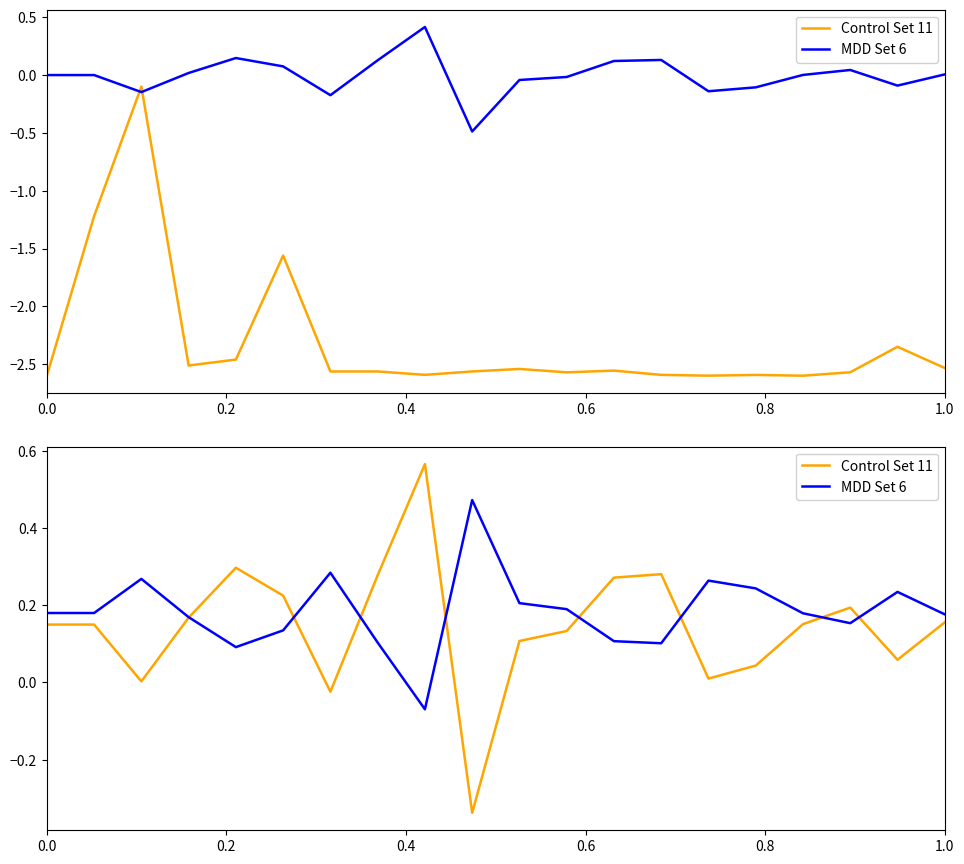

True or false: MDD Set 6 has a value of 0.1 at 9.

False